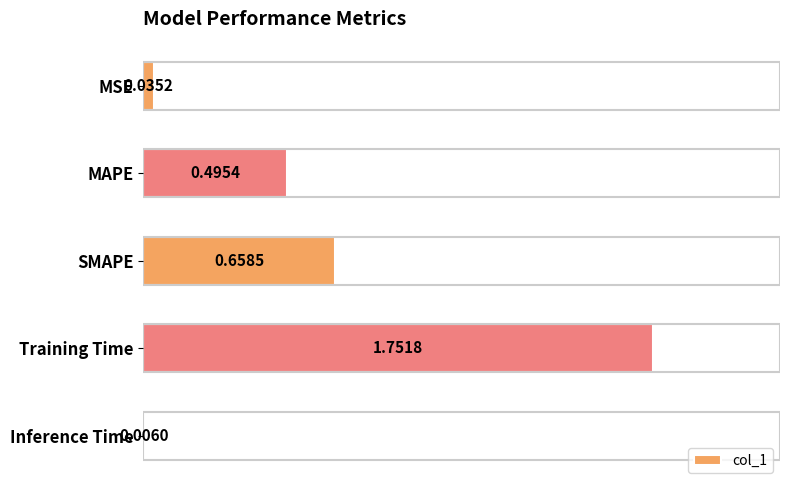

Where is the data nearest to the value 0?

Inference Time